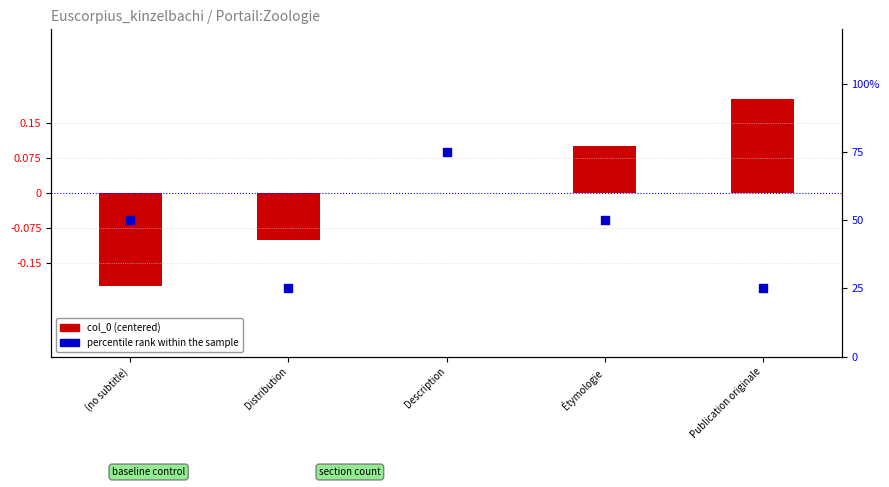

At how many categories does at least one series exceed 14?

5